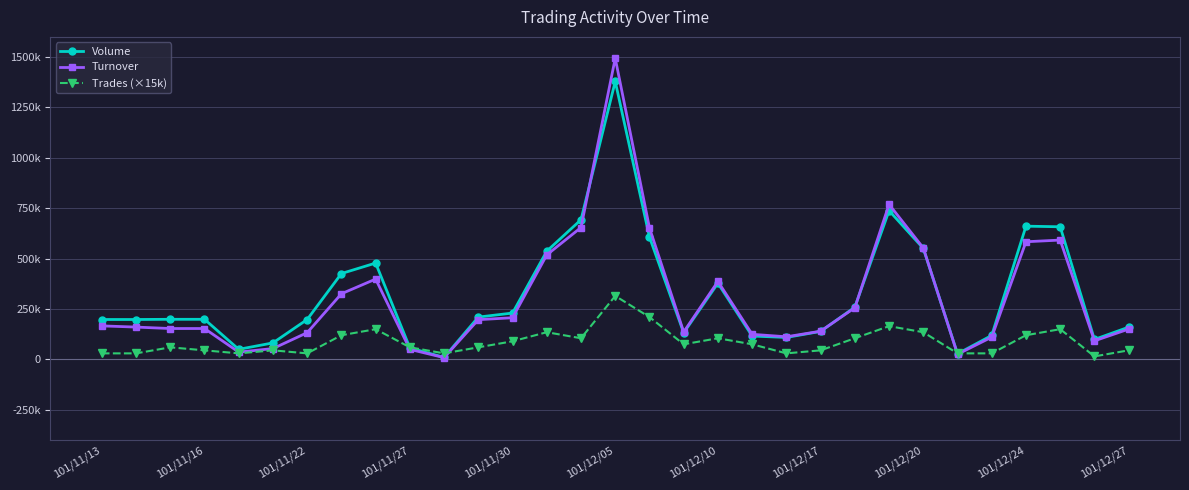

Is this an area chart (filled region under the line)?

No